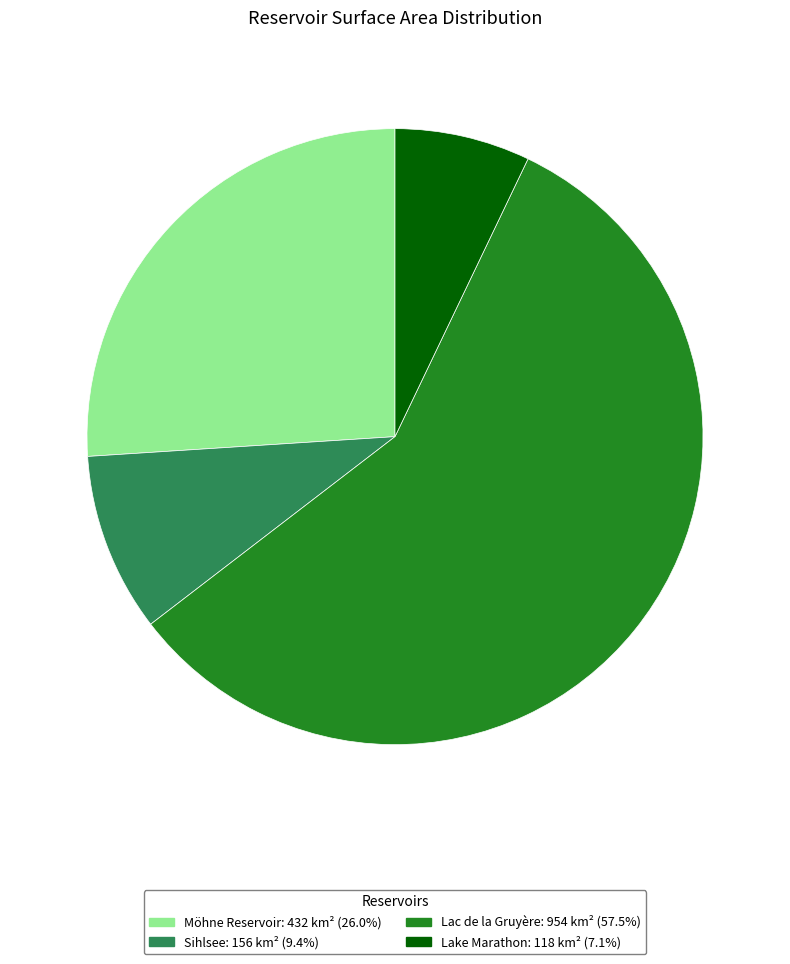

What is the ratio of the value at Sihlsee to the value at Lac de la Gruyère?

0.2